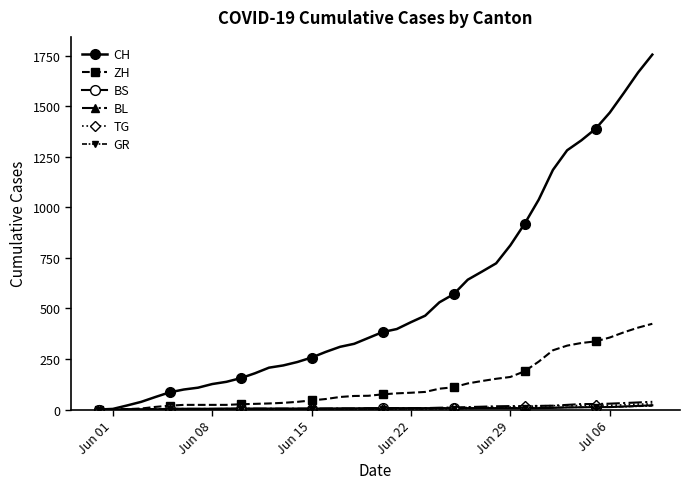

True or false: ZH and TG cross at least once.

False